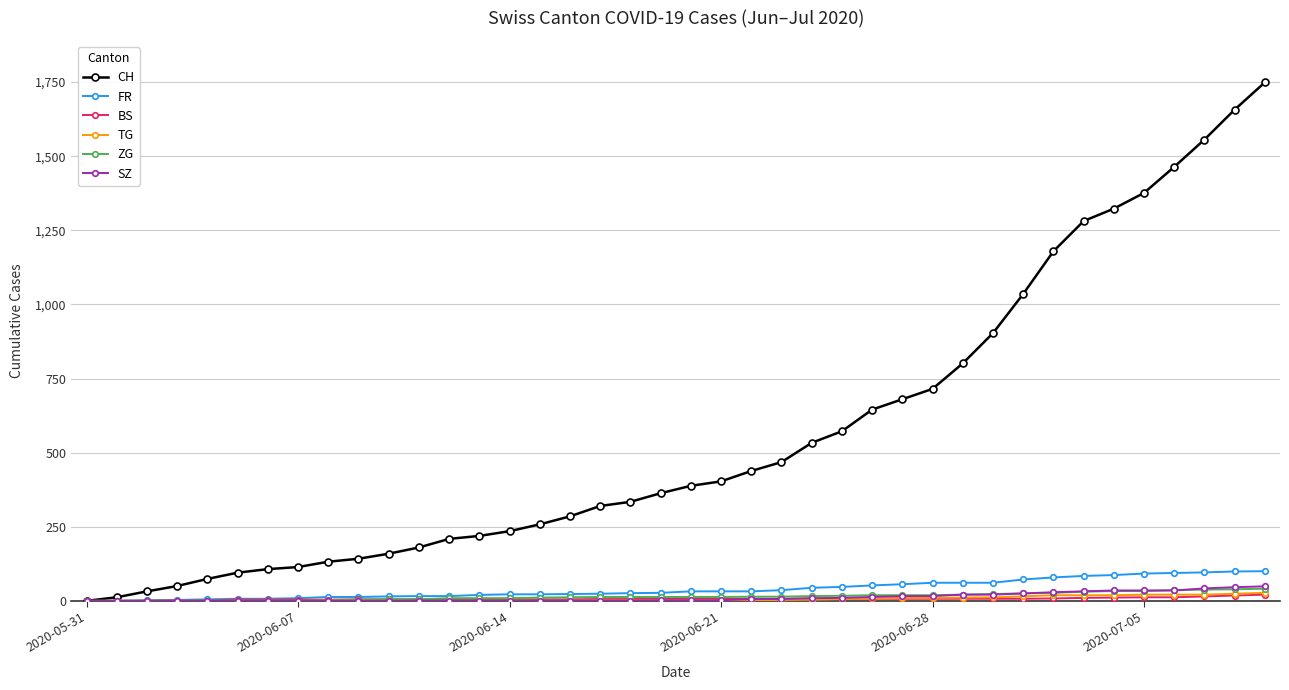

What is the greatest value displayed?

1749